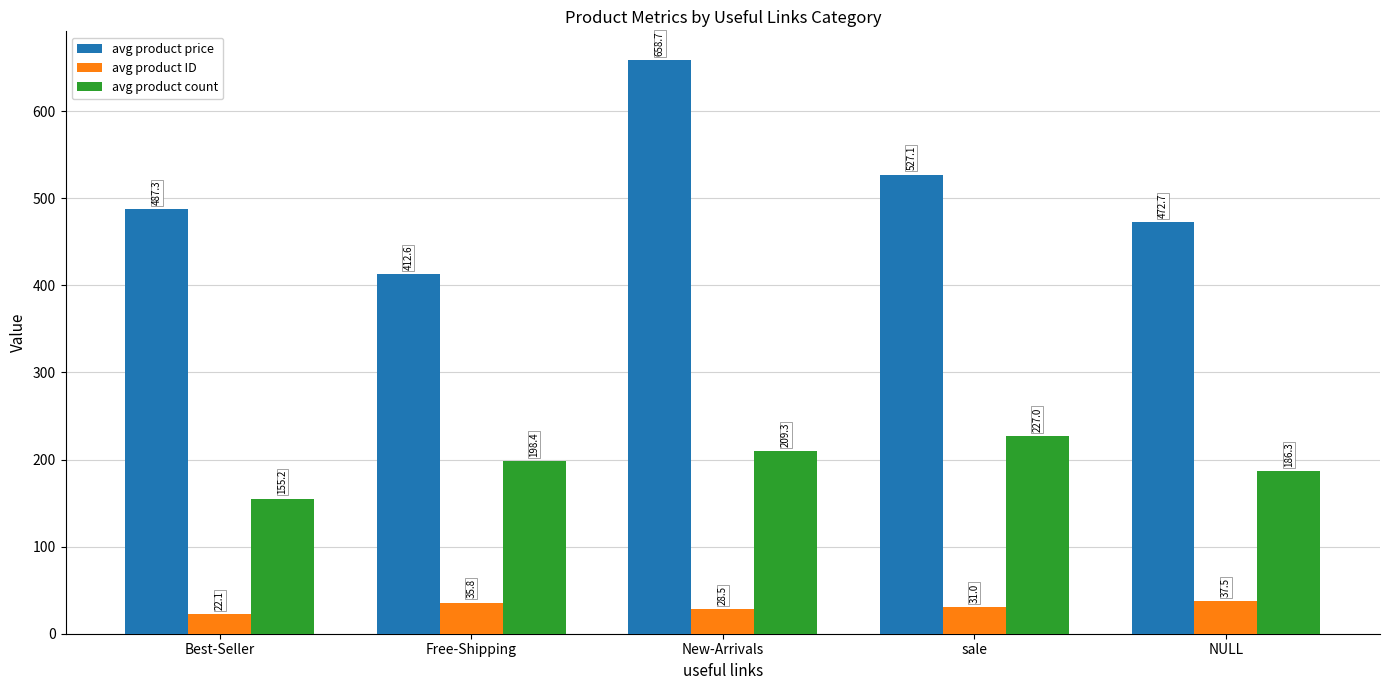

The avg product price series shows 658.7 at New-Arrivals. True or false?

True